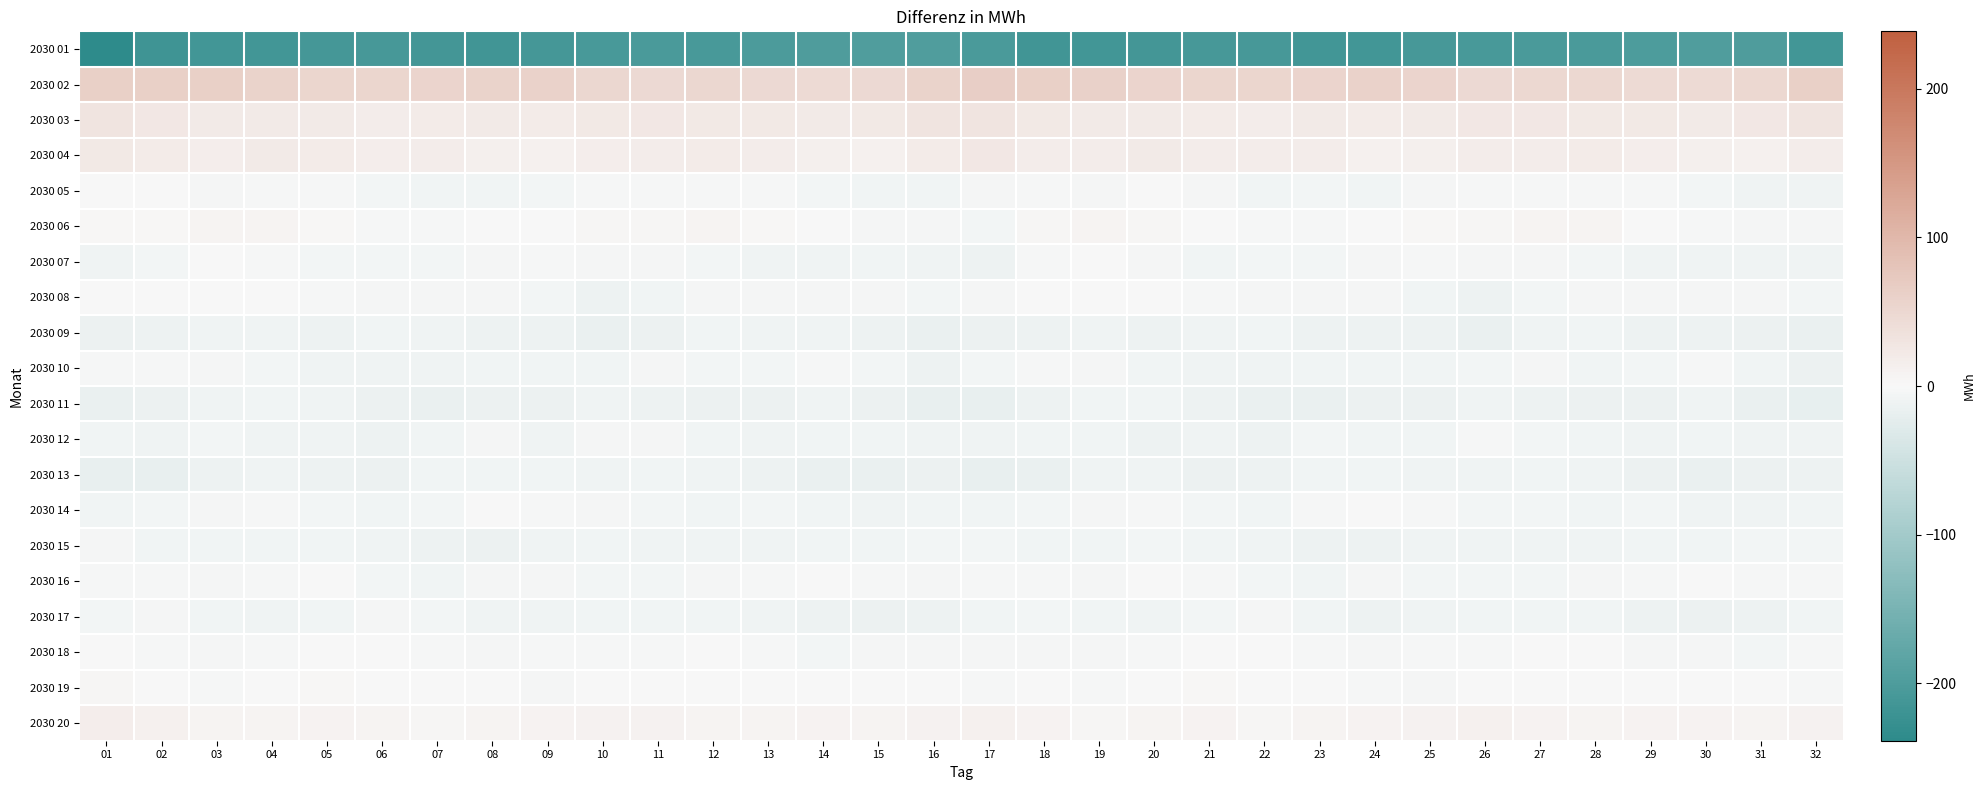

Reading left to right, list all the values displayed in this chart.

2030 01: 01=-238.6	02=-216.3	03=-214.1	04=-212.9	05=-209.0	06=-207.4	07=-211.4	08=-215.4	09=-209.1	10=-206.5	11=-204.4	12=-205.1	13=-202.1	14=-197.8	15=-197.0	16=-197.3	17=-204.3	18=-215.2	19=-212.8	20=-212.3	21=-207.4	22=-208.6	23=-213.6	24=-213.6	25=-207.6	26=-205.6	27=-204.7	28=-204.6	29=-200.6	30=-196.7	31=-198.2	32=-212.6
2030 02: 01=62.5	02=62.2	03=61.7	04=56.5	05=53.7	06=52.8	07=55.0	08=57.1	09=57.9	10=50.5	11=47.7	12=51.1	13=46.7	14=45.5	15=47.0	16=57.5	17=63.8	18=62.9	19=60.2	20=54.7	21=53.4	22=53.2	23=55.8	24=58.1	25=55.8	26=48.1	27=49.0	28=50.0	29=45.3	30=46.0	31=49.2	32=63.2
2030 03: 01=30.4	02=24.7	03=21.0	04=21.0	05=20.7	06=17.8	07=20.1	08=20.6	09=19.5	10=24.1	11=26.0	12=23.4	13=23.1	14=21.4	15=23.8	16=30.8	17=31.0	18=22.8	19=21.1	20=21.1	21=19.6	22=18.2	23=20.9	24=19.8	25=20.9	26=25.4	27=25.5	28=22.7	29=22.4	30=21.8	31=25.5	32=30.8
2030 04: 01=23.3	02=20.4	03=16.3	04=20.6	05=20.0	06=16.1	07=17.9	08=14.5	09=12.1	10=16.4	11=18.1	12=19.1	13=17.4	14=14.1	15=11.7	16=20.4	17=25.8	18=18.4	19=17.3	20=21.6	21=18.0	22=16.8	23=17.3	24=12.7	25=13.4	26=18.0	27=18.1	28=19.2	29=15.8	30=13.2	31=12.1	32=18.2
2030 05: 01=-0.9	02=-1.7	03=-4.1	04=-2.3	05=-2.9	06=-7.0	07=-7.5	08=-8.6	09=-7.3	10=-3.0	11=-3.1	12=-3.2	13=-2.4	14=-5.6	15=-8.9	16=-8.2	17=-4.4	18=-2.5	19=-4.1	20=-1.7	21=-4.4	22=-8.0	23=-7.2	24=-9.0	25=-5.2	26=-2.7	27=-3.4	28=-2.7	29=-3.0	30=-7.1	31=-10.2	32=-9.6
2030 06: 01=2.0	02=2.7	03=7.3	04=5.9	05=2.7	06=-2.0	07=-3.0	08=-1.8	09=1.4	10=4.1	11=5.1	12=6.9	13=3.3	14=-0.6	15=-3.8	16=-5.3	17=-6.8	18=4.7	19=7.0	20=5.3	21=0.7	22=-3.0	23=-2.3	24=-0.9	25=2.7	26=4.1	27=6.2	28=6.0	29=1.7	30=-1.9	31=-5.0	32=-5.2
2030 07: 01=-10.3	02=-5.8	03=-0.8	04=-2.9	05=-6.5	06=-7.0	07=-6.5	08=-5.5	09=-3.2	10=-4.7	11=-5.0	12=-5.6	13=-9.6	14=-10.1	15=-9.0	16=-10.6	17=-12.9	18=-3.5	19=-1.1	20=-4.1	21=-7.5	22=-6.4	23=-6.7	24=-4.0	25=-3.5	26=-5.2	27=-4.8	28=-7.2	29=-10.5	30=-9.6	31=-9.6	32=-10.4
2030 08: 01=1.1	02=0.9	03=-1.2	04=-0.4	05=-2.3	06=-4.5	07=-5.3	08=-3.9	09=-6.5	10=-11.2	11=-8.3	12=-5.0	13=-5.1	14=-5.1	15=-3.9	16=-6.6	17=-3.9	18=-0.7	19=-0.9	20=-0.9	21=-3.1	22=-5.0	23=-5.1	24=-4.3	25=-8.1	26=-11.8	27=-6.3	28=-5.0	29=-5.4	30=-4.4	31=-5.5	32=-6.4
2030 09: 01=-13.3	02=-11.3	03=-11.0	04=-10.5	05=-11.3	06=-7.7	07=-10.3	08=-12.2	09=-11.8	10=-15.7	11=-13.2	12=-9.2	13=-10.2	14=-11.1	15=-12.9	16=-16.7	17=-14.8	18=-11.7	19=-10.6	20=-11.4	21=-9.4	22=-8.2	23=-11.3	24=-11.9	25=-12.9	26=-16.6	27=-11.0	28=-8.8	29=-11.2	30=-11.2	31=-14.9	32=-15.9
2030 10: 01=-3.0	02=-2.4	03=-4.0	04=-5.9	05=-9.8	06=-10.1	07=-9.8	08=-9.1	09=-8.6	10=-8.6	11=-5.3	12=-6.5	13=-7.0	14=-3.6	15=-6.3	16=-11.2	17=-6.8	18=-3.5	19=-4.4	20=-7.5	21=-10.1	22=-10.1	23=-9.1	24=-8.8	25=-9.0	26=-7.2	27=-4.9	28=-7.7	29=-5.6	30=-3.7	31=-9.2	32=-14.5
2030 11: 01=-15.0	02=-13.9	03=-9.5	04=-8.7	05=-10.7	06=-14.6	07=-15.3	08=-14.9	09=-14.4	10=-10.8	11=-11.3	12=-13.1	13=-13.7	14=-11.0	15=-13.3	16=-18.5	17=-17.5	18=-12.4	19=-8.9	20=-8.8	21=-12.6	22=-14.9	23=-15.2	24=-14.6	25=-13.7	26=-9.5	27=-12.6	28=-13.5	29=-13.1	30=-10.4	31=-16.5	32=-19.1
2030 12: 01=-9.2	02=-9.4	03=-6.5	04=-11.1	05=-10.5	06=-12.1	07=-8.0	08=-5.6	09=-9.7	10=-4.7	11=-3.8	12=-8.5	13=-9.6	14=-9.1	15=-8.8	16=-9.5	17=-10.3	18=-7.7	19=-7.9	20=-11.7	21=-10.6	22=-11.9	23=-5.6	24=-7.5	25=-8.7	26=-2.5	27=-6.6	28=-8.4	29=-10.3	30=-8.3	31=-9.3	32=-10.4
2030 13: 01=-18.5	02=-18.0	03=-12.0	04=-10.5	05=-12.1	06=-13.7	07=-9.2	08=-7.8	09=-9.3	10=-10.7	11=-7.8	12=-9.4	13=-12.7	14=-15.8	15=-15.2	16=-14.5	17=-17.9	18=-15.3	19=-11.1	20=-10.9	21=-13.1	22=-12.5	23=-7.8	24=-8.5	25=-9.9	26=-9.8	27=-8.1	28=-10.3	29=-14.4	30=-15.9	31=-14.5	32=-12.9
2030 14: 01=-9.1	02=-7.0	03=-5.0	04=-2.8	05=-6.1	06=-9.1	07=-6.2	08=-1.2	09=-2.2	10=-4.5	11=-6.9	12=-7.6	13=-6.9	14=-8.4	15=-10.1	16=-8.8	17=-8.4	18=-5.8	19=-3.8	20=-3.7	21=-7.3	22=-9.2	23=-3.4	24=-1.3	25=-2.5	26=-6.5	27=-6.8	28=-7.6	29=-7.2	30=-9.4	31=-9.7	32=-7.6
2030 15: 01=-4.8	02=-8.1	03=-8.8	04=-7.5	05=-7.7	06=-9.9	07=-12.0	08=-13.2	09=-11.1	10=-8.8	11=-10.0	12=-10.6	13=-9.3	14=-7.7	15=-7.8	16=-5.9	17=-6.2	18=-9.0	19=-8.2	20=-7.3	21=-8.3	22=-10.8	23=-12.8	24=-12.5	25=-10.0	26=-9.5	27=-10.6	28=-9.8	29=-9.2	30=-7.8	31=-7.0	32=-6.5
2030 16: 01=-1.9	02=-1.9	03=-4.5	04=-2.7	05=-1.6	06=-5.6	07=-7.9	08=-5.5	09=-5.3	10=-6.5	11=-5.8	12=-5.3	13=-3.4	14=-1.5	15=-2.9	16=-4.3	17=-2.5	18=-3.3	19=-4.0	20=-1.7	21=-2.7	22=-7.0	23=-7.8	24=-4.9	25=-6.1	26=-6.4	27=-6.0	28=-4.3	29=-3.2	30=-1.4	31=-3.6	32=-2.3
2030 17: 01=-6.6	02=-5.3	03=-8.5	04=-10.2	05=-8.5	06=-5.2	07=-6.5	08=-10.7	09=-10.9	10=-8.1	11=-7.6	12=-8.0	13=-9.8	14=-12.8	15=-13.2	16=-11.8	17=-8.0	18=-6.7	19=-9.1	20=-10.3	21=-6.8	22=-5.3	23=-8.2	24=-11.4	25=-10.1	26=-7.5	27=-7.6	28=-8.4	29=-11.4	30=-13.1	31=-12.4	32=-8.8
2030 18: 01=0.3	02=-2.4	03=-5.0	04=-2.8	05=0.0	06=-0.7	07=-2.0	08=-4.5	09=-3.6	10=-2.7	11=-2.7	12=0.4	13=-2.8	14=-6.0	15=-5.5	16=-5.2	17=-4.9	18=-4.0	19=-4.4	20=-2.0	21=0.6	22=-1.5	23=-2.7	24=-4.4	25=-3.6	26=-2.4	27=-1.5	28=0.5	29=-5.6	30=-5.2	31=-5.7	32=-3.6
2030 19: 01=4.2	02=0.2	03=-2.7	04=-0.6	05=2.4	06=0.7	07=0.6	08=-1.8	09=-4.1	10=-1.3	11=0.1	12=-0.5	13=-0.8	14=-1.1	15=-0.9	16=-1.8	17=-3.3	18=-1.3	19=-2.7	20=0.9	21=1.9	22=0.3	23=0.4	24=-2.7	25=-4.4	26=0.7	27=-0.3	28=-0.1	29=-1.6	30=-0.6	31=-1.5	32=-3.3
2030 20: 01=16.0	02=11.8	03=6.1	04=6.4	05=9.0	06=5.8	07=4.9	08=7.2	09=8.9	10=11.1	11=9.8	12=7.2	13=6.9	14=8.2	15=6.9	16=10.3	17=11.4	18=9.1	19=5.5	20=7.4	21=8.5	22=4.6	23=5.8	24=7.7	25=9.7	26=11.4	27=8.7	28=6.8	29=7.5	30=7.7	31=7.4	32=9.7